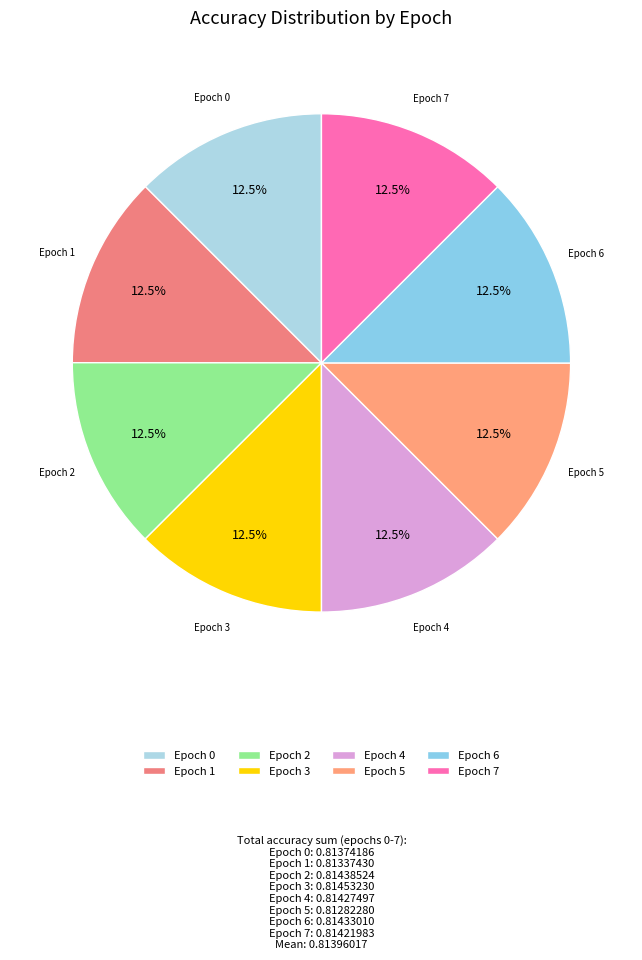

How much of the chart is everything except Epoch 7?

87.5%